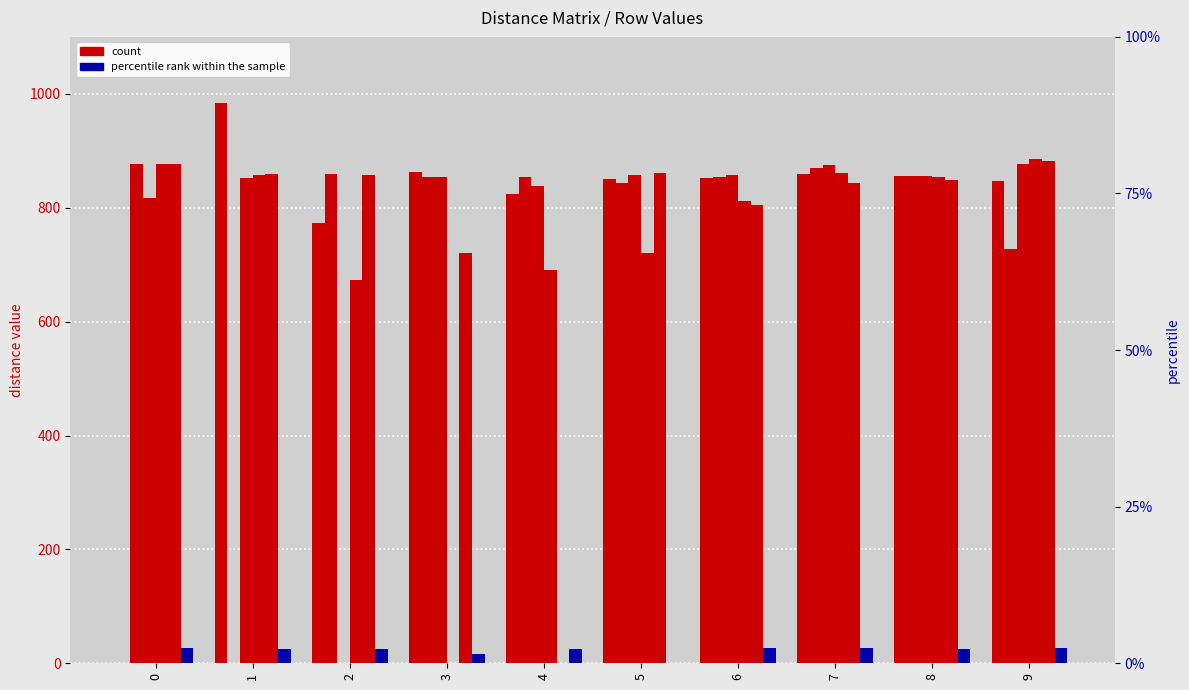

What is the sum of the count values at 7 and 5?

1708.8